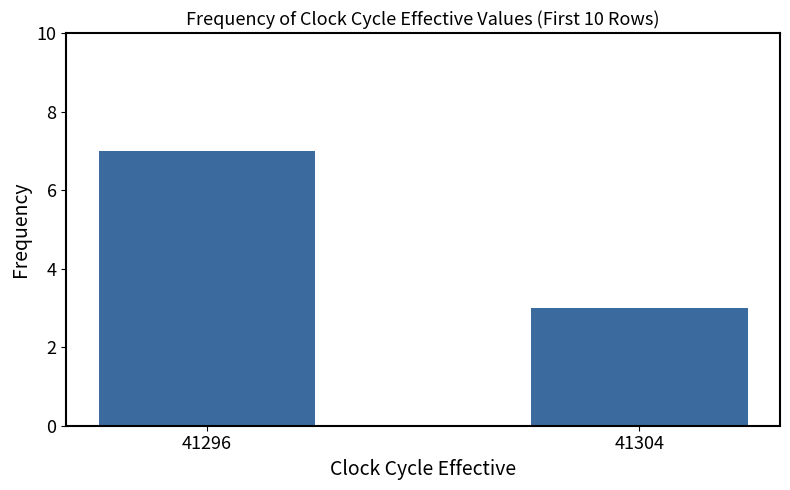

Does the chart contain any negative values?

No